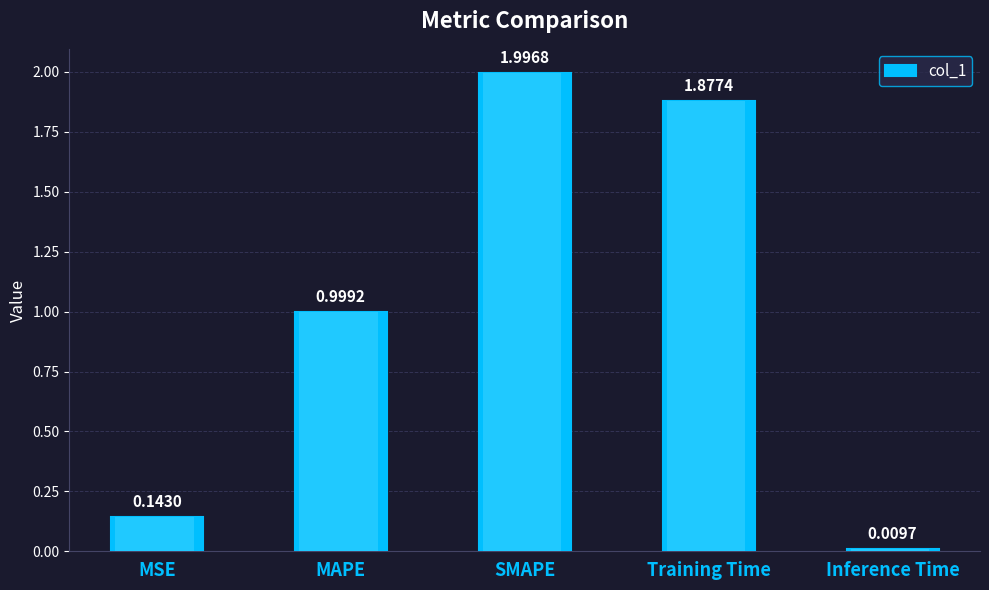

The chart shows a value of 3.1 at SMAPE. True or false?

False